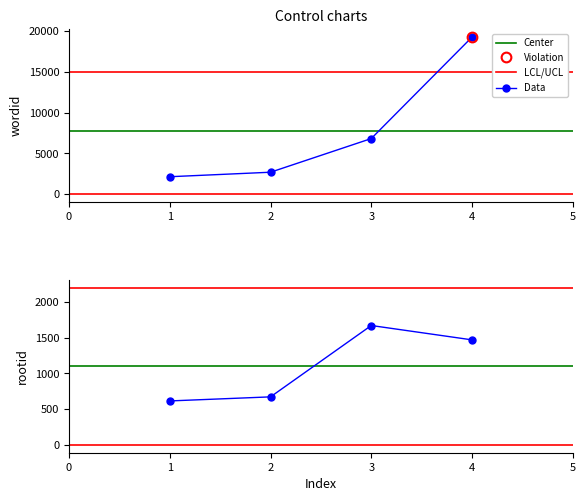

True or false: wordid and rootid intersect in this chart.

False